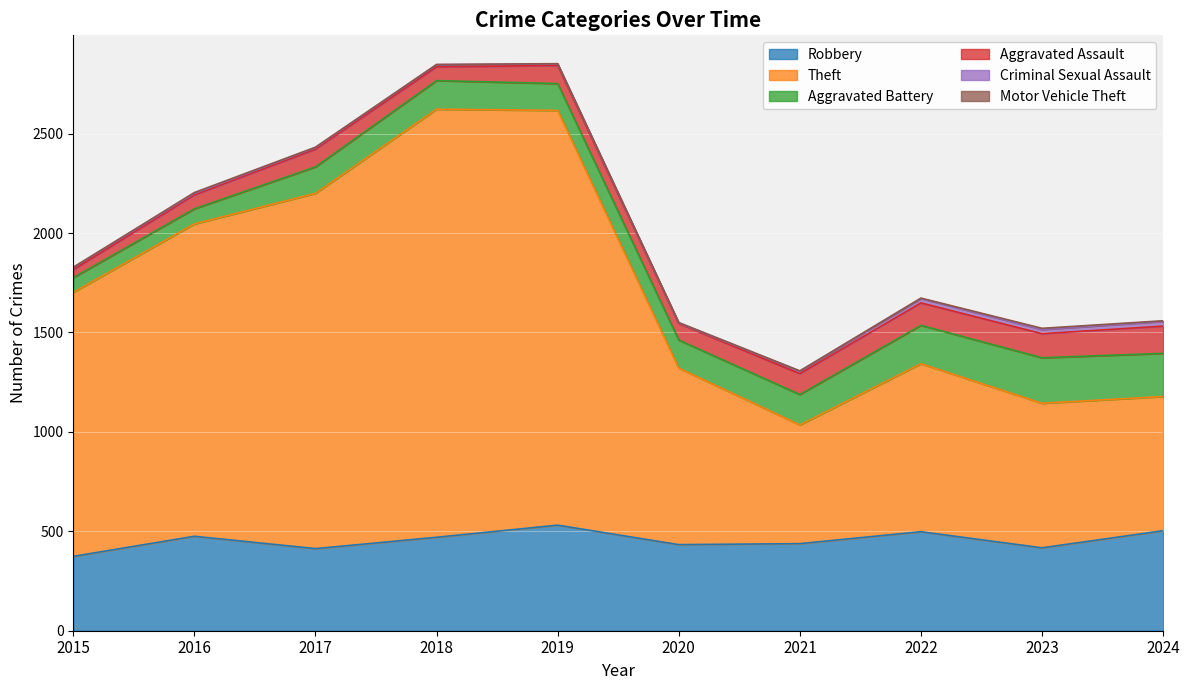

How many values in the Aggravated Assault series exceed 91?

4